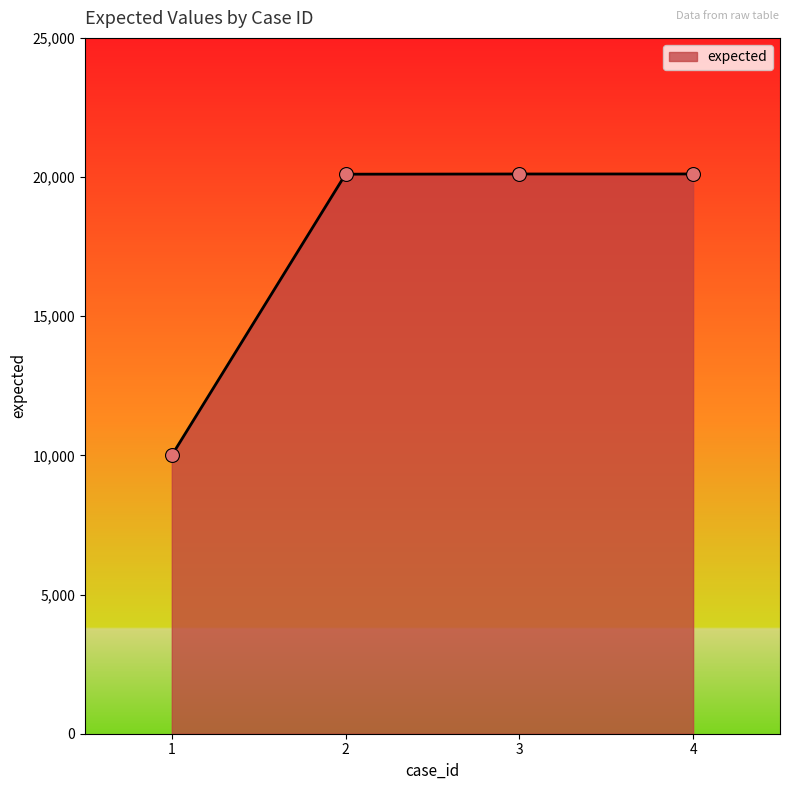

What is the ratio of the value at 4 to the value at 2?

1.0